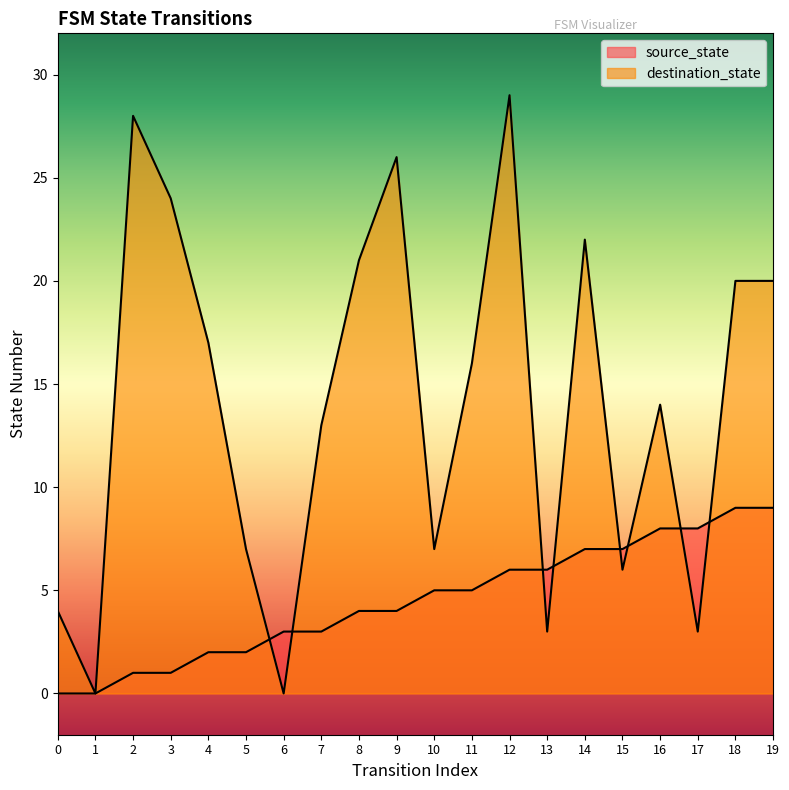

Which series has the largest total across all categories?

destination_state